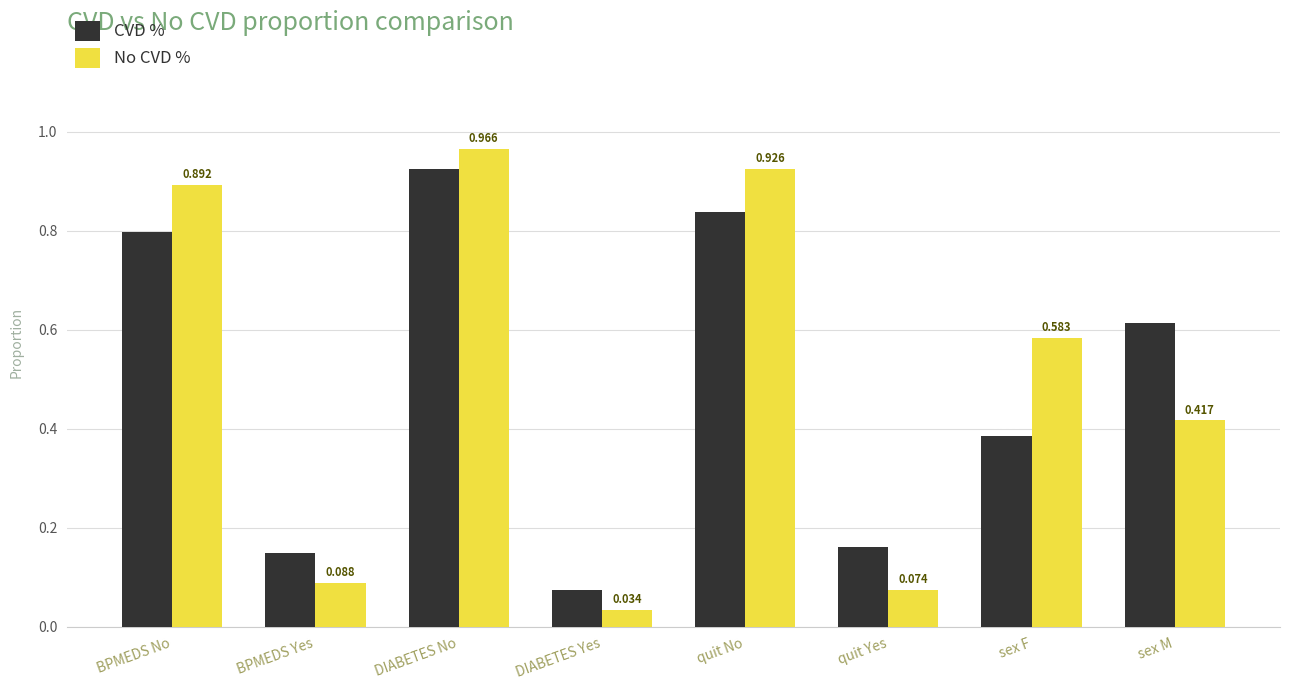

What is the sum of all No CVD % values?

4.0